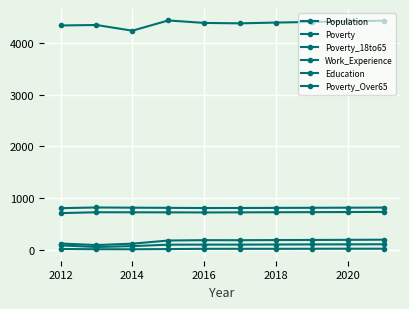

How many distinct data groups are displayed?

6